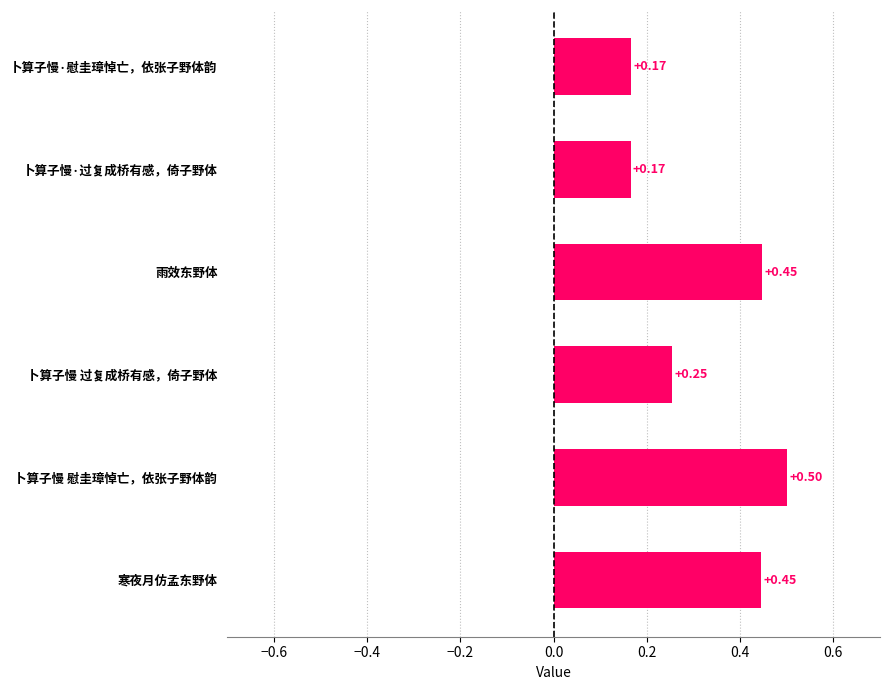

Between 卜算子慢 慰圭璋悼亡，依张子野体韵 and 卜算子慢·慰圭璋悼亡，依张子野体韵, which is larger?

卜算子慢 慰圭璋悼亡，依张子野体韵